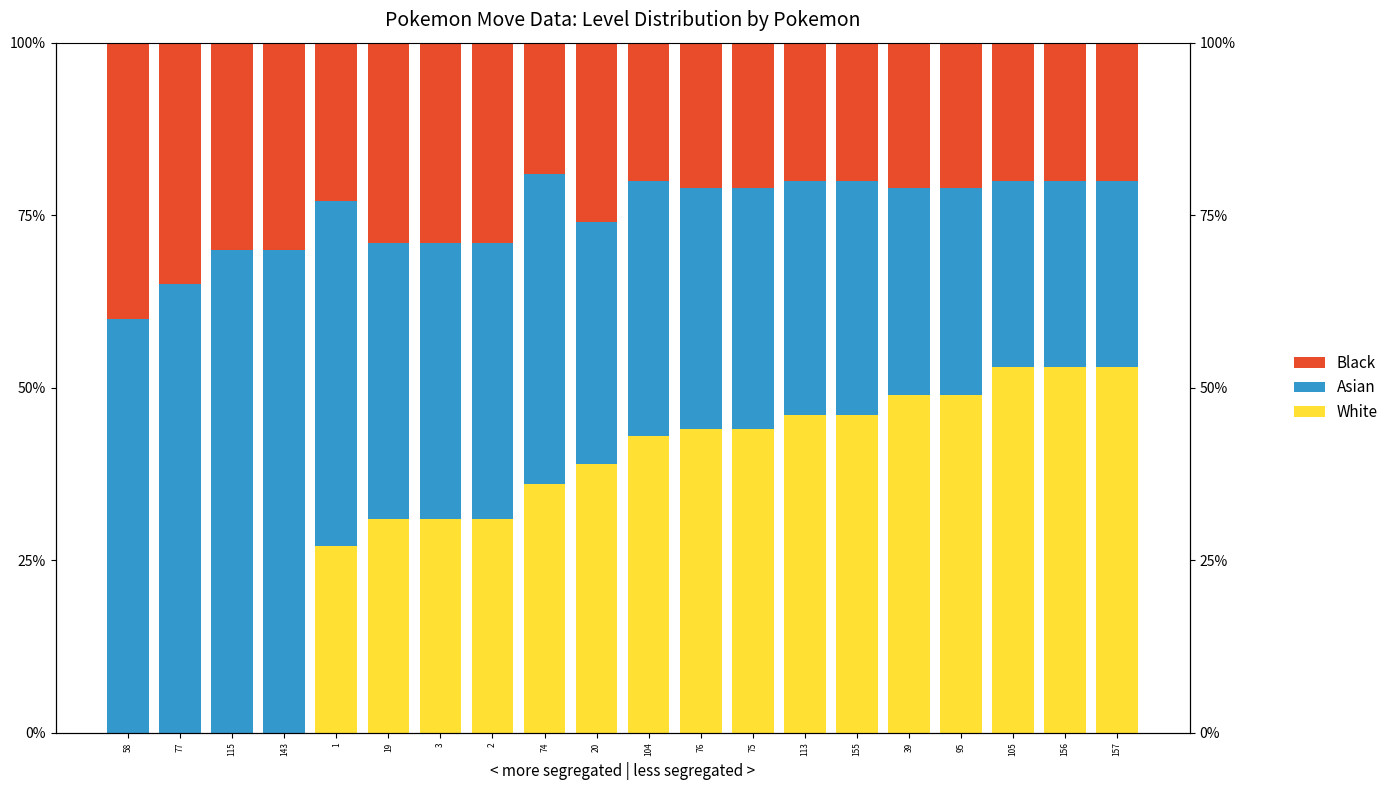

Does the chart contain any negative values?

No